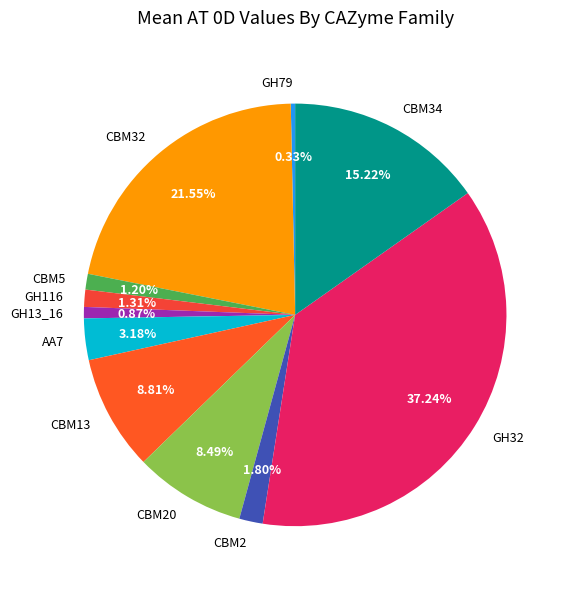

True or false: AA7 accounts for 3% of the total.

True